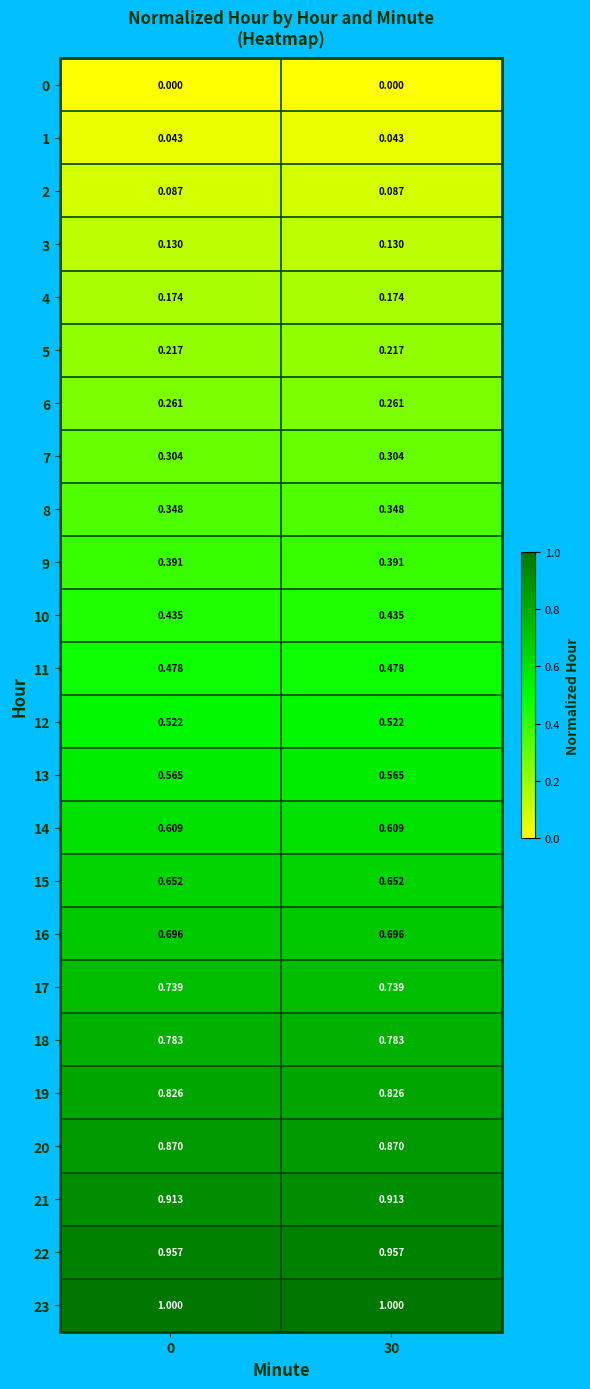

Is the value of 0 at 30 greater than the value of 16 at 0?

No